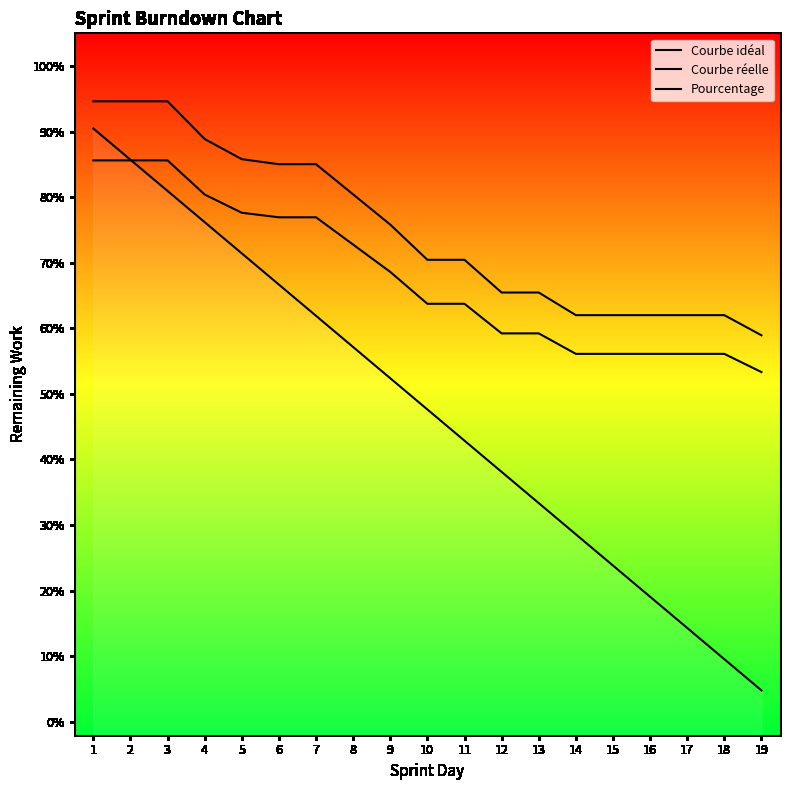

What is the sum of all Pourcentage values?

14.3